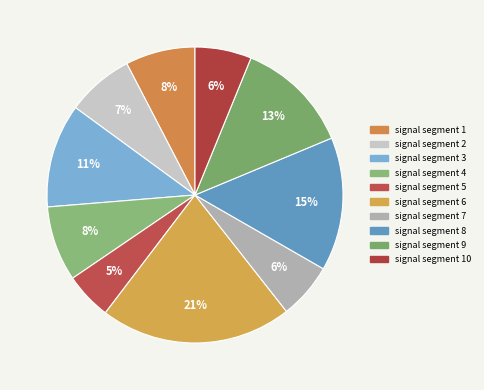

Which slice is the largest?

signal segment 6